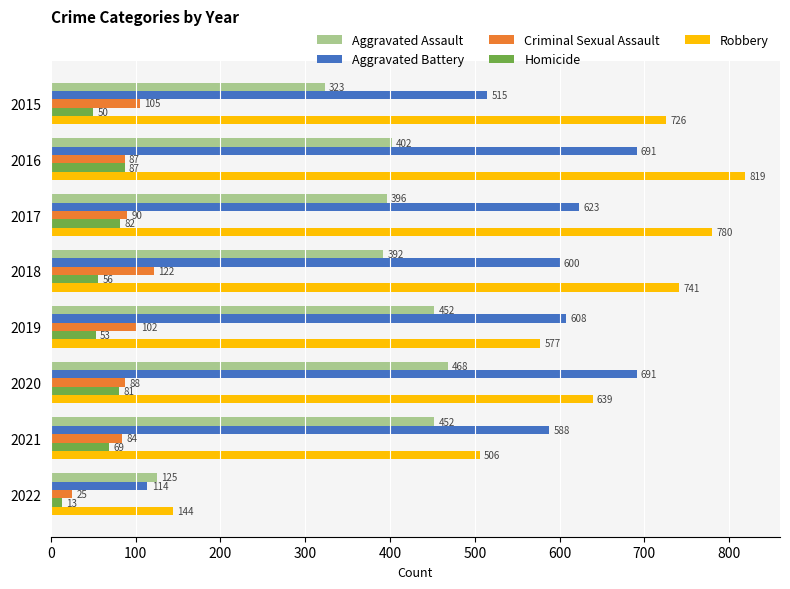

Where is Criminal Sexual Assault nearest to the value 73?

2021